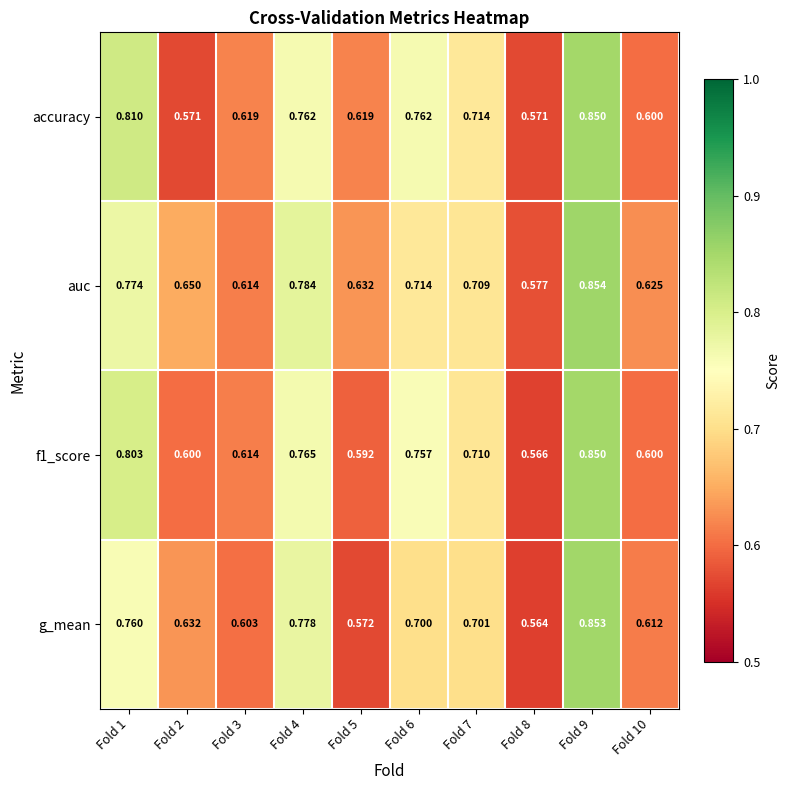

Which series has the largest total across all categories?

auc